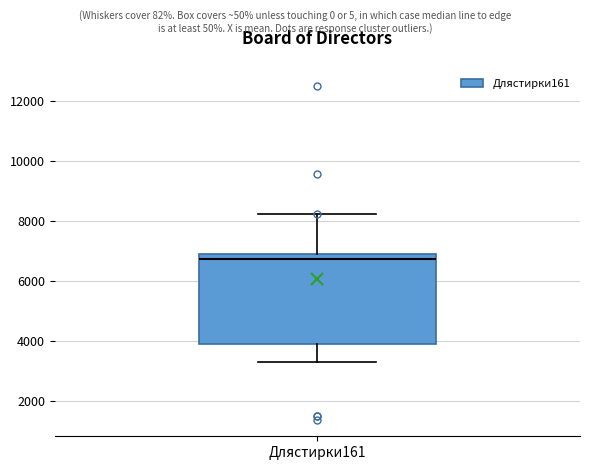

Transcribe this box plot: give where the median line is, the range the box spans, and where the two whiskers end, as read against the y-axis. The values are not printed on the chart, so give them approximately, as read against the axis.

median 6800 (just below the box's upper edge), box 4000 to 6800, whiskers 3400 to 8200